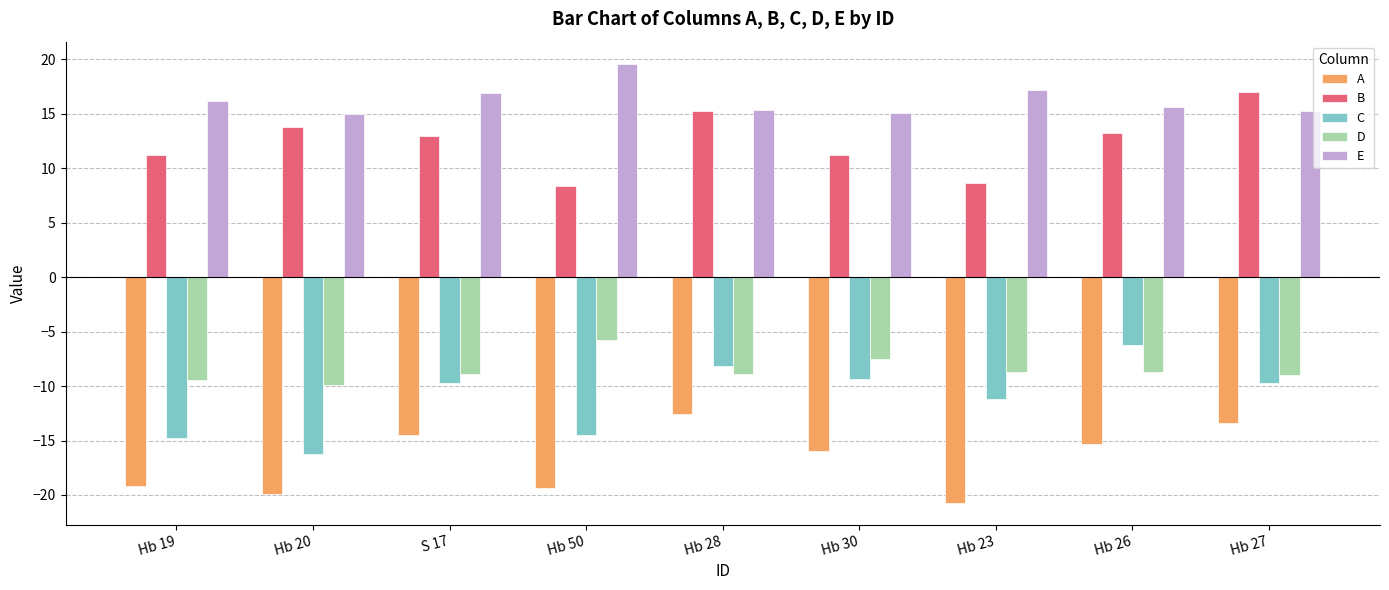

What is the spread (max minus min) of values at S 17?

31.4